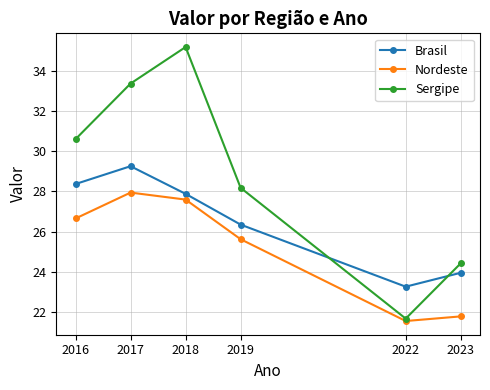

At which label does Sergipe reach its peak?

2018